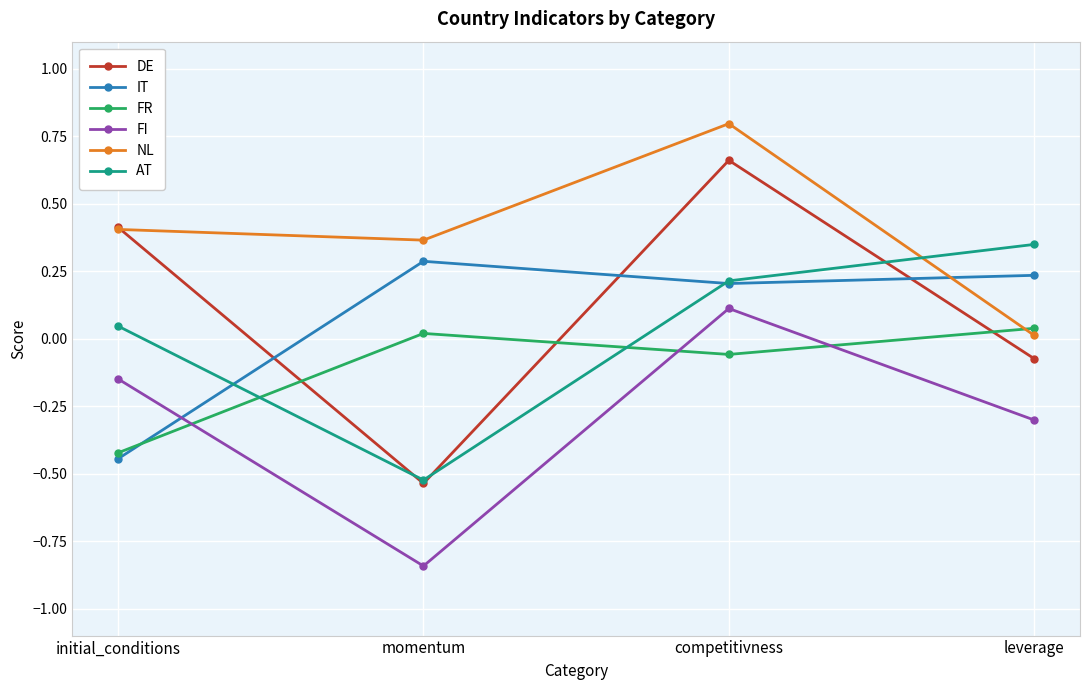

How many data points does each series have?

4